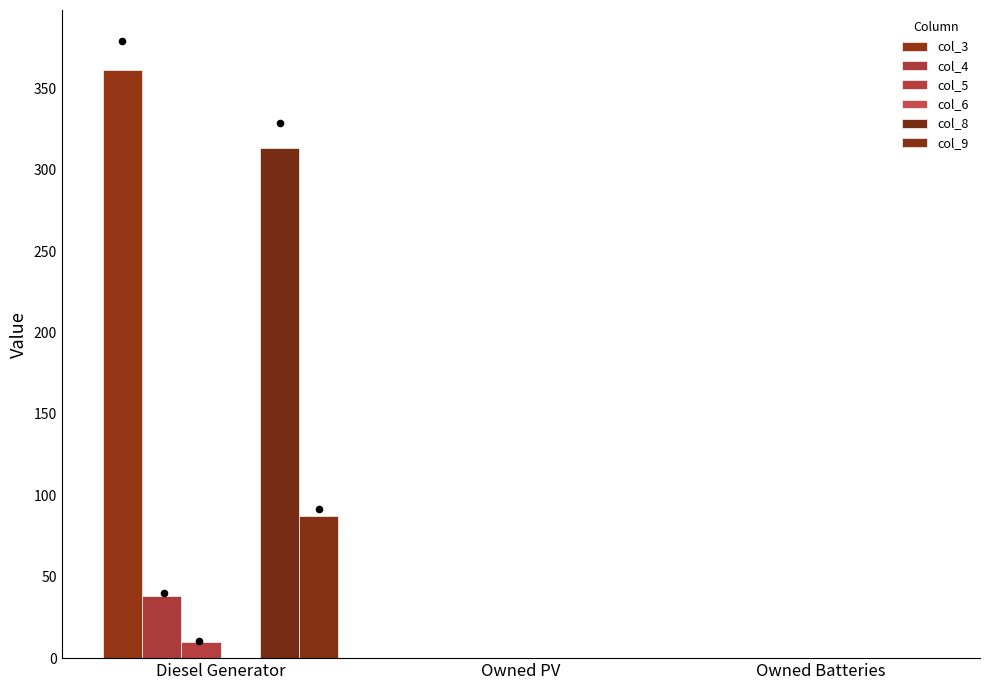

At which category is the sum across all series the highest?

Diesel Generator